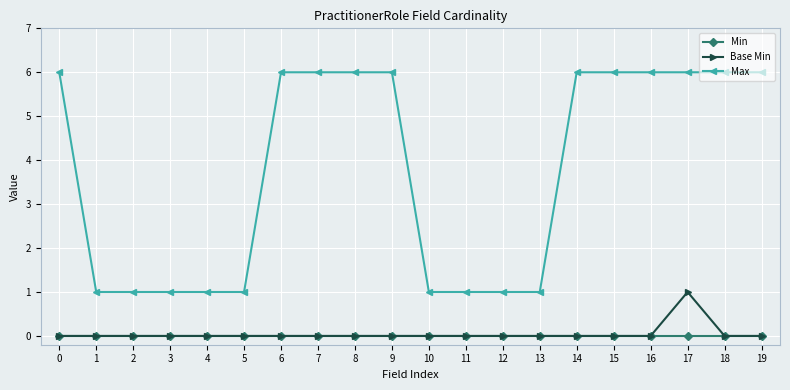

At which label does Base Min reach its peak?

17